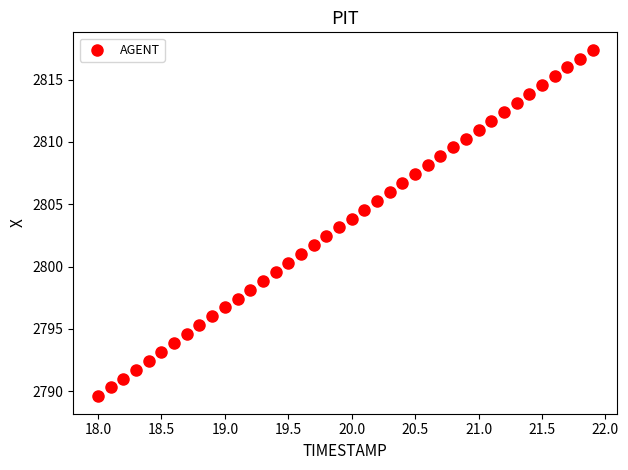

What is the range of Y values (max minus min)?

27.8